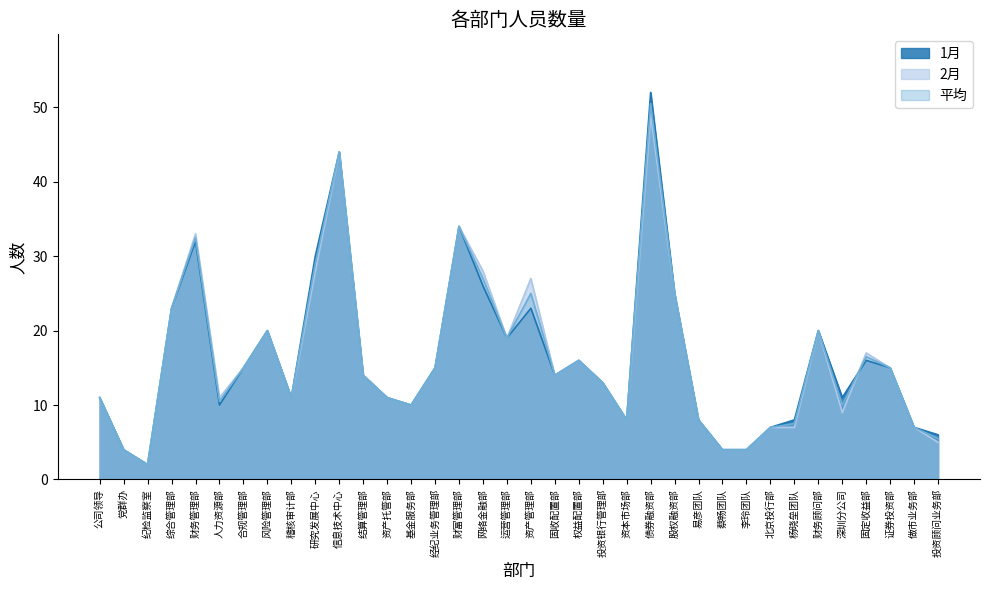

What is the approximate value of 平均 at 债券融资部?

50.5